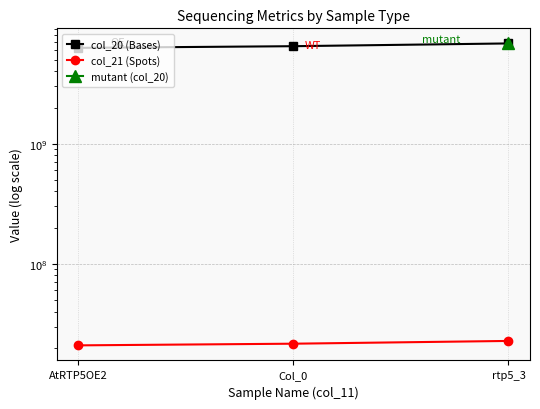

The col_20 (Bases) series shows 4085545880 at AtRTP5OE2. True or false?

False